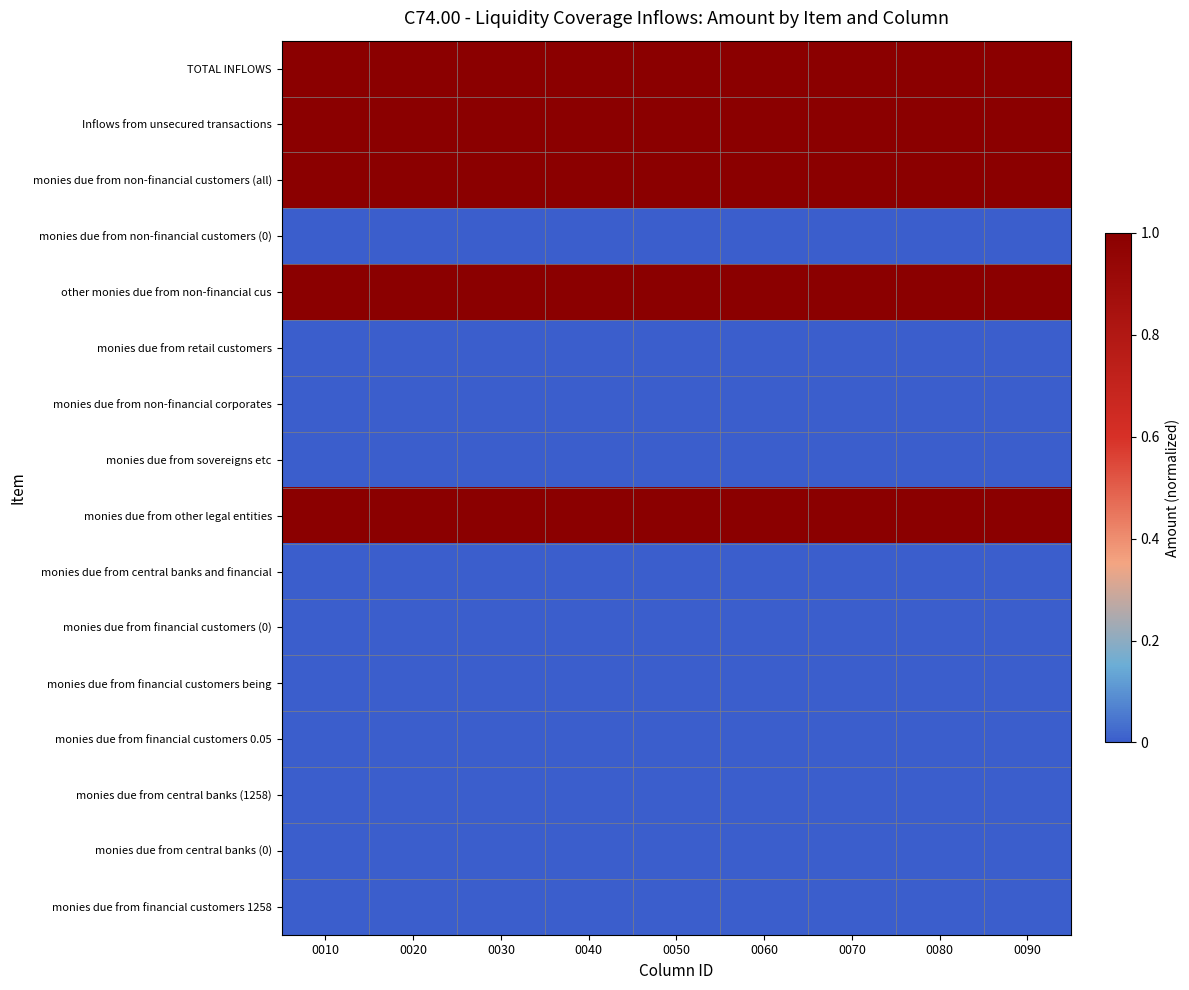

What is the spread (max minus min) of values at 0050?

1.0